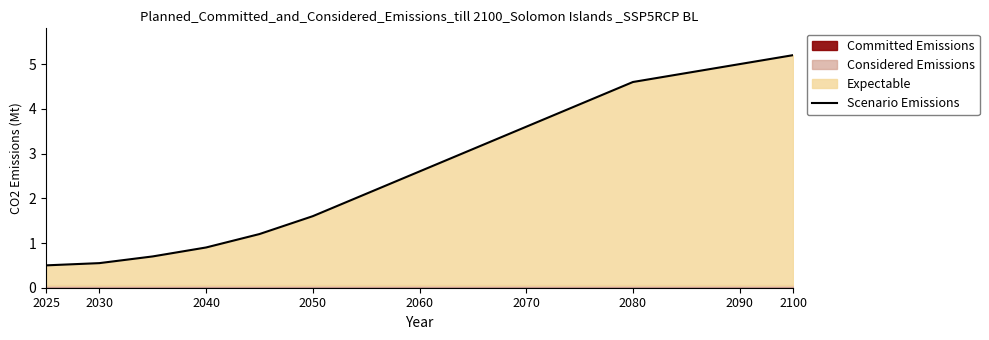

What is the average value?

2.7